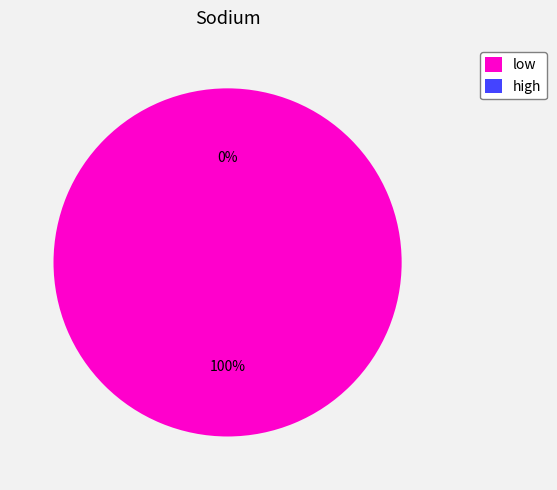

Rank the categories by value from lowest to highest.

high, low